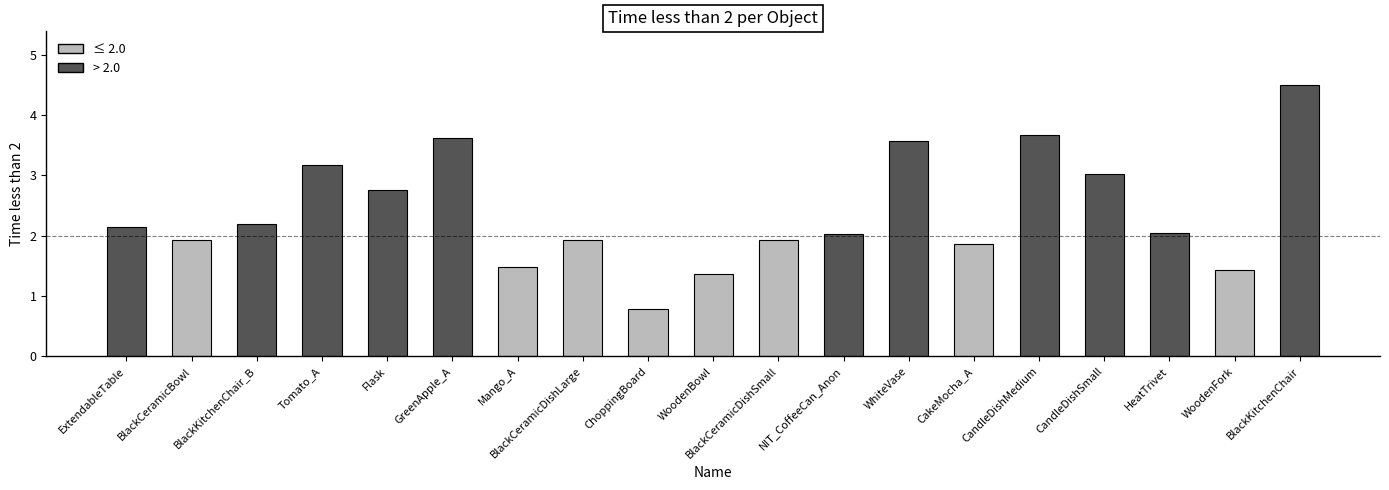

True or false: the data shows 2.2 at BlackKitchenChair_B.

True